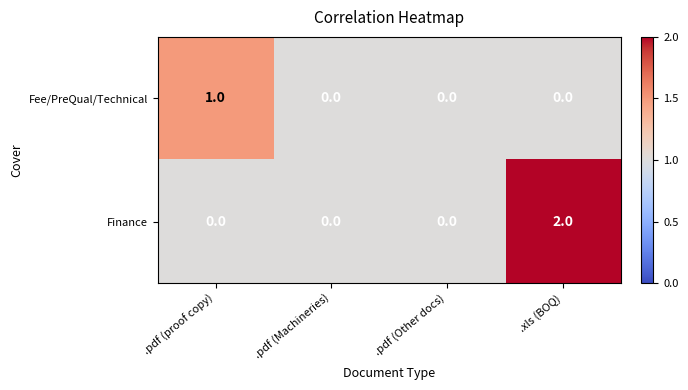

Which series has the largest total across all categories?

Finance